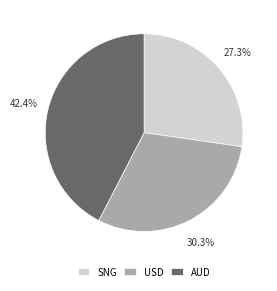

Between SNG and AUD, which is larger?

AUD